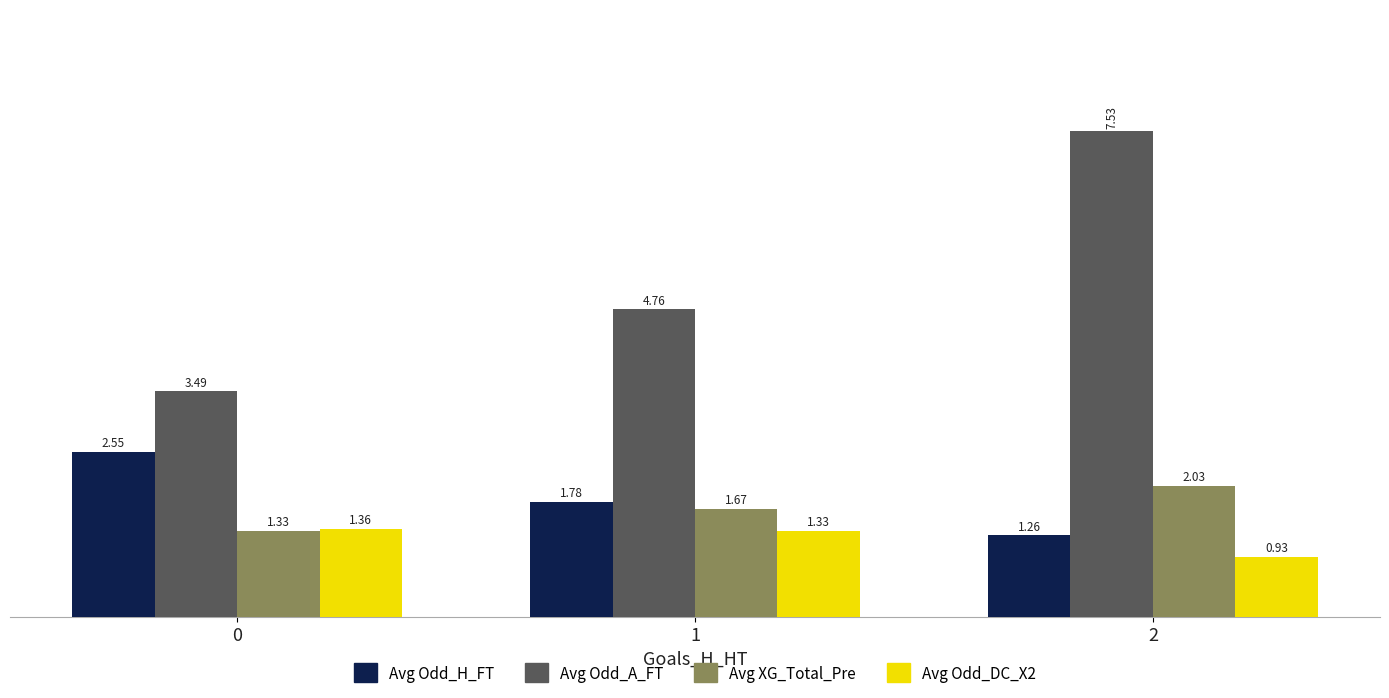

What are all the series names shown in the legend?

Avg Odd_H_FT, Avg Odd_A_FT, Avg XG_Total_Pre, Avg Odd_DC_X2